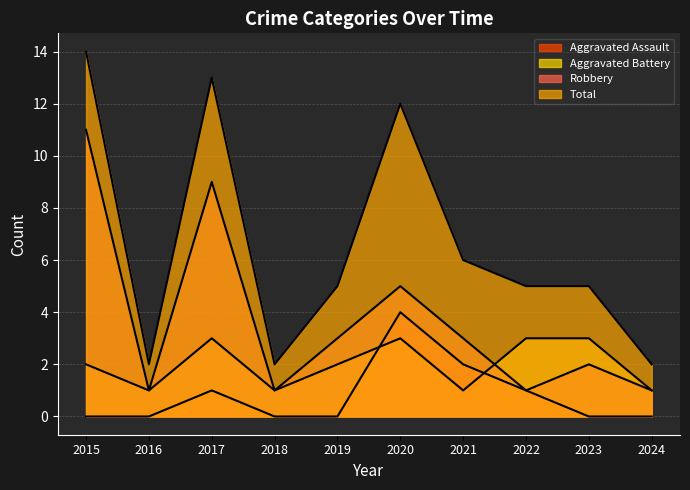

What is the difference between the maximum and second lowest values in the Aggravated Assault series?

4